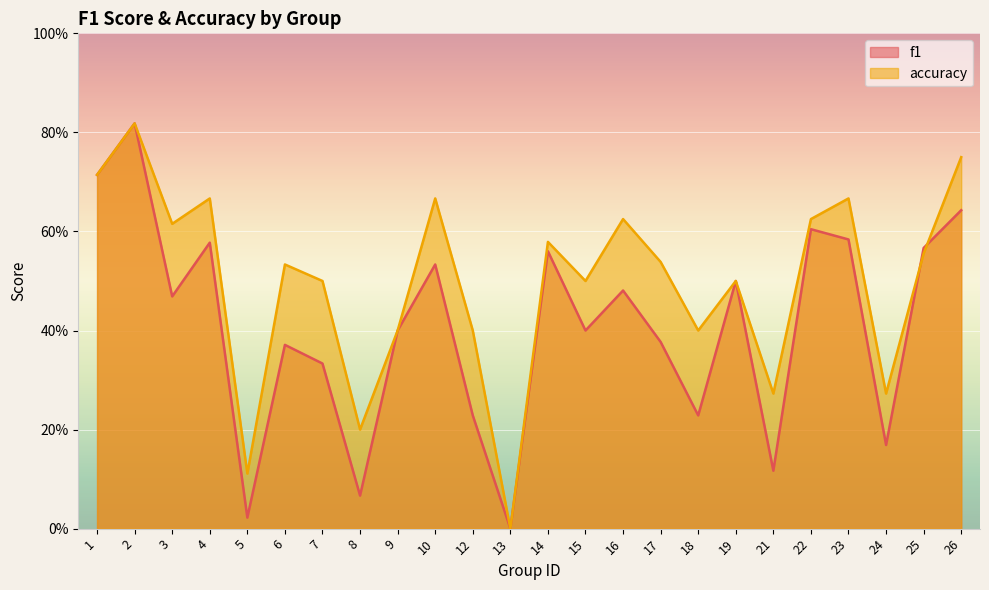

What value does the accuracy series have at 2?

0.8